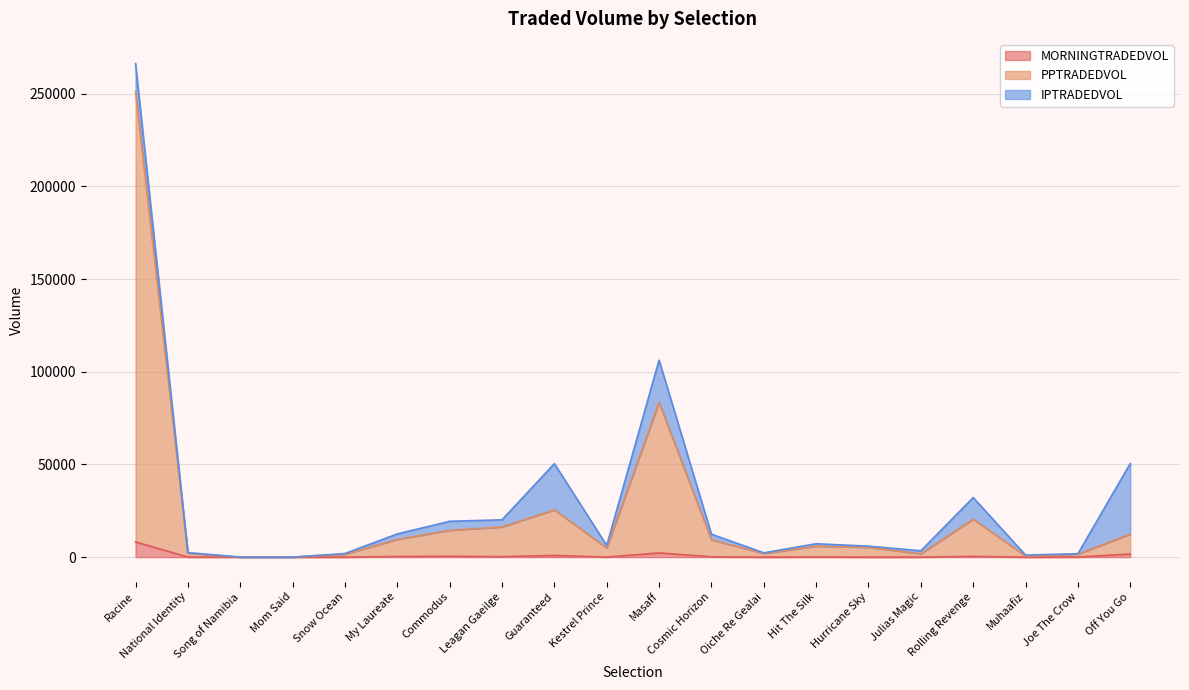

Does the chart display data point markers on the line(s)?

No